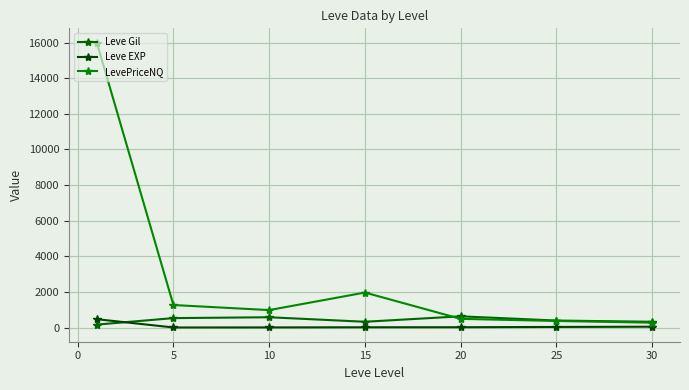

What is the value of the Leve EXP point at the 4th from the left?

14.2